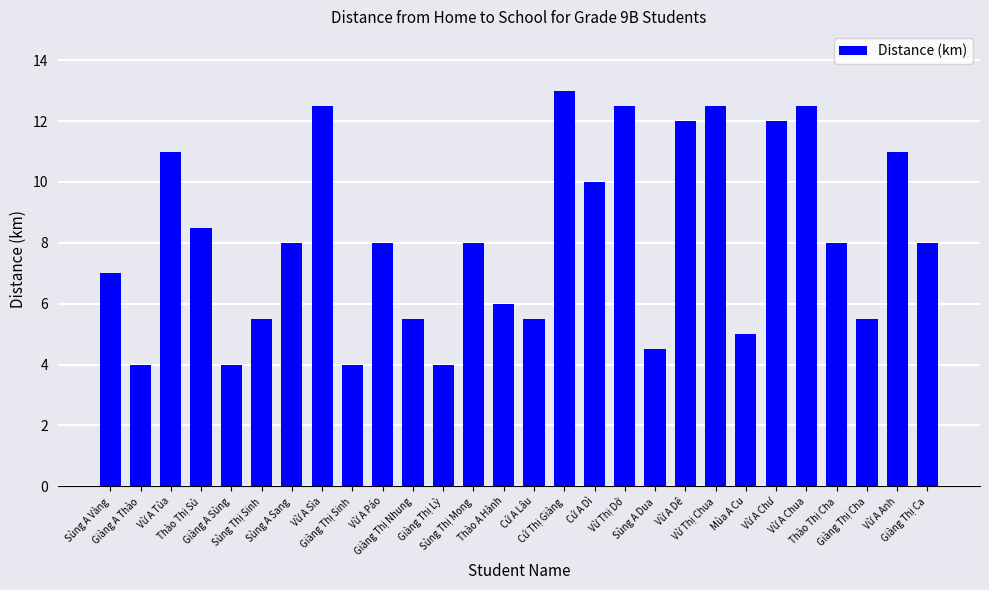

Reading right to left, extract all data points from this chart.

Giàng Thị Ca=8.0	Vừ A Anh=11.0	Giàng Thị Cha=5.5	Thào Thị Cha=8.0	Vừ A Chua=12.5	Vừ A Chư=12.0	Mùa A Cu=5.0	Vừ Thị Chua=12.5	Vừ A Dê=12.0	Sùng A Dua=4.5	Vừ Thị Dở=12.5	Cứ A Dì=10.0	Cứ Thị Giàng=13.0	Cứ A Lâu=5.5	Thào A Hành=6.0	Sùng Thị Mong=8.0	Giàng Thị Lỳ=4.0	Giàng Thị Nhung=5.5	Vừ A Páo=8.0	Giàng Thị Sinh=4.0	Vừ A Sìa=12.5	Sùng A Sang=8.0	Sùng Thị Sinh=5.5	Giàng A Sùng=4.0	Thào Thị Sủ=8.5	Vừ A Tủa=11.0	Giàng A Thào=4.0	Sùng A Vàng=7.0